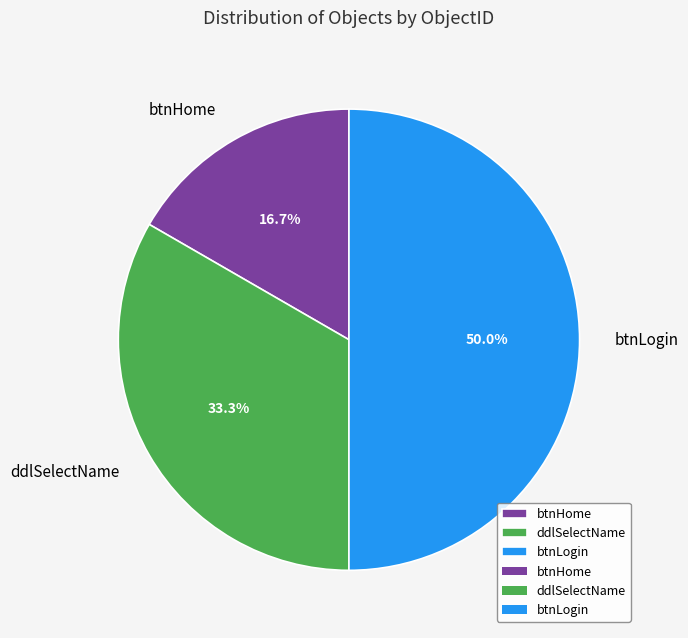

Which category has the smallest portion of the pie?

btnHome